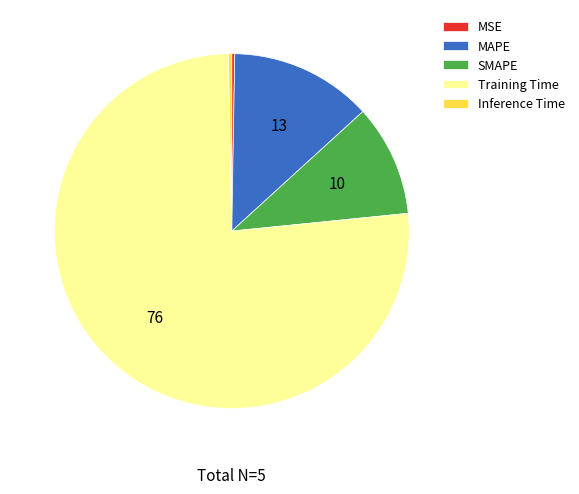

True or false: Training Time accounts for 76% of the total.

True